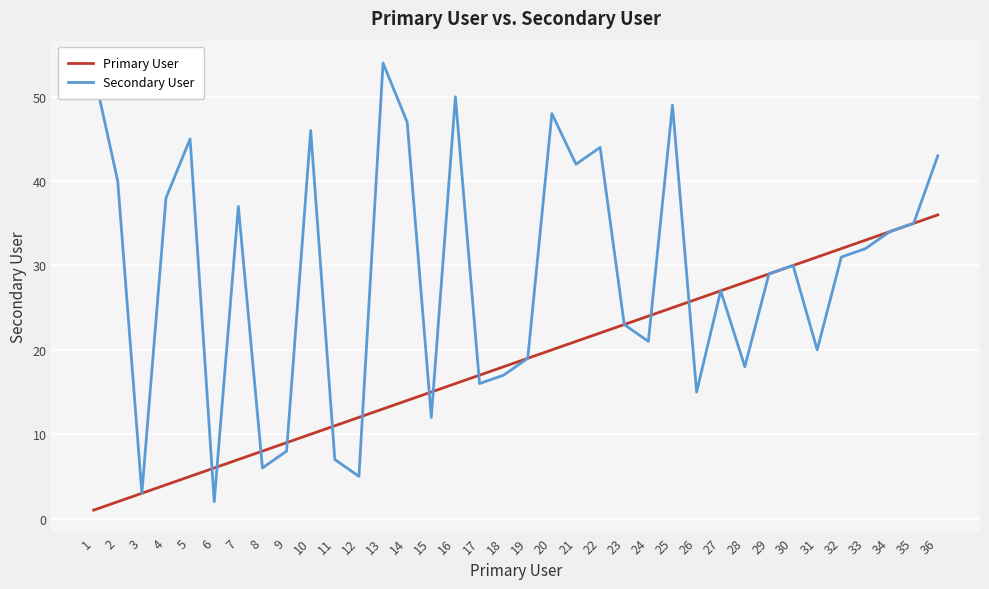

Rank the categories by Primary User value from highest to lowest.

36, 35, 34, 33, 32, 31, 30, 29, 28, 27, 26, 25, 24, 23, 22, 21, 20, 19, 18, 17, 16, 15, 14, 13, 12, 11, 10, 9, 8, 7, 6, 5, 4, 3, 2, 1